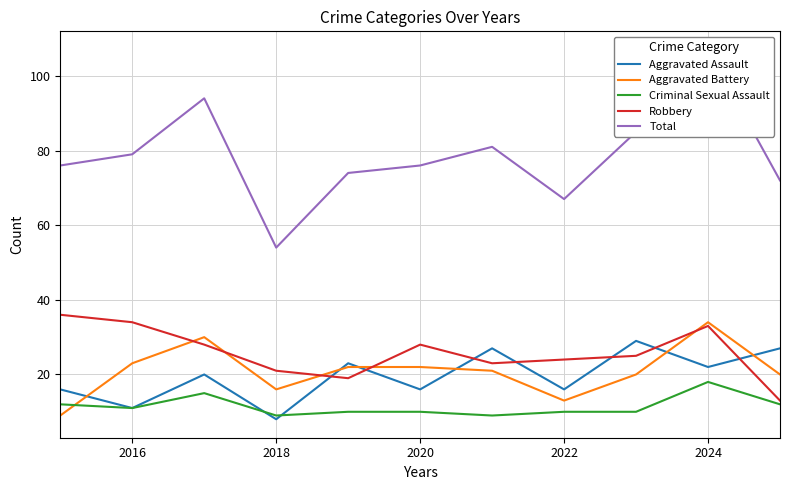

What is the difference between the maximum and minimum values in the Robbery series?

23